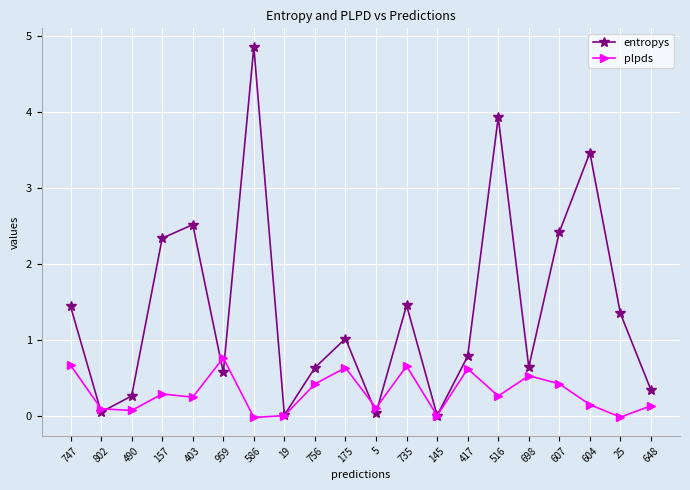

How many interior local valleys does the entropys series have?

6